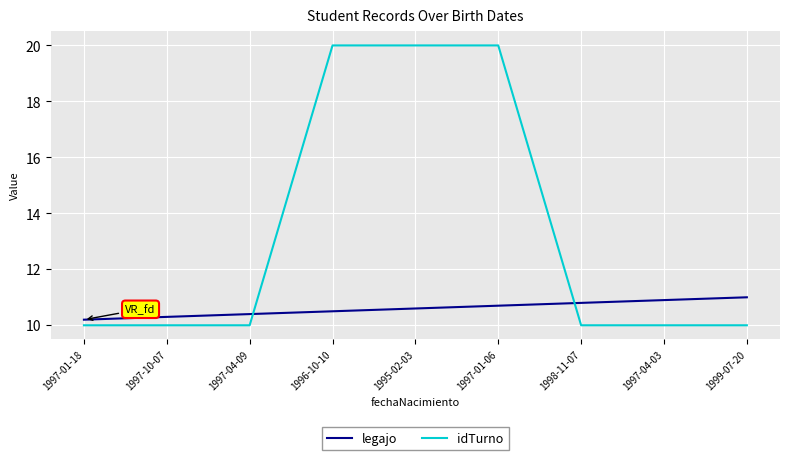

Rank the series by their maximum value, from lowest to highest.

legajo, idTurno